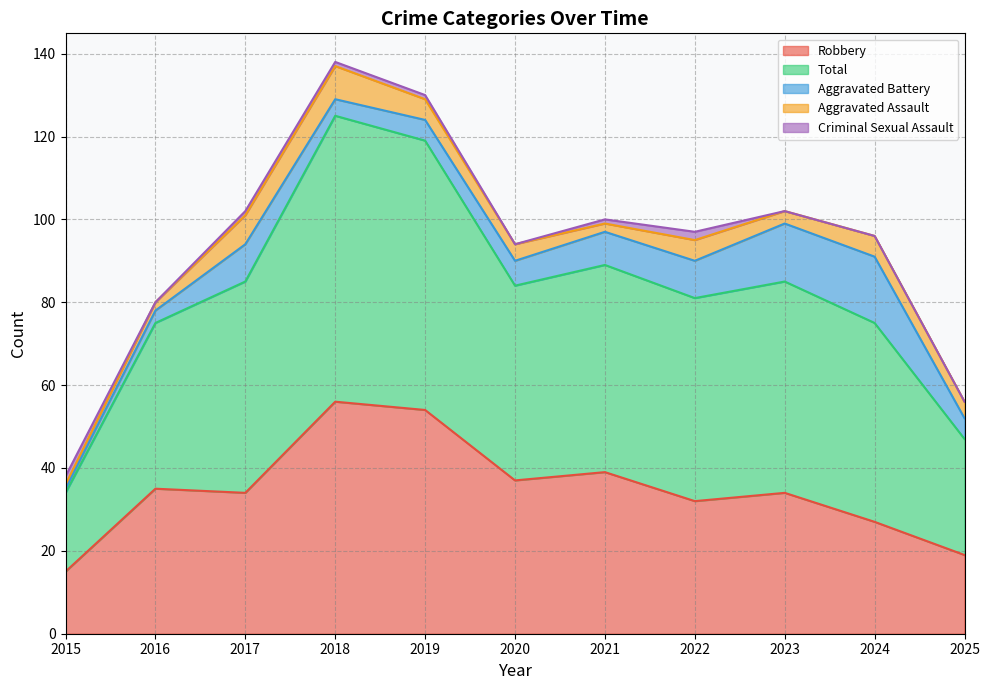

Which series changed the most between 2015 and 2018?

Total